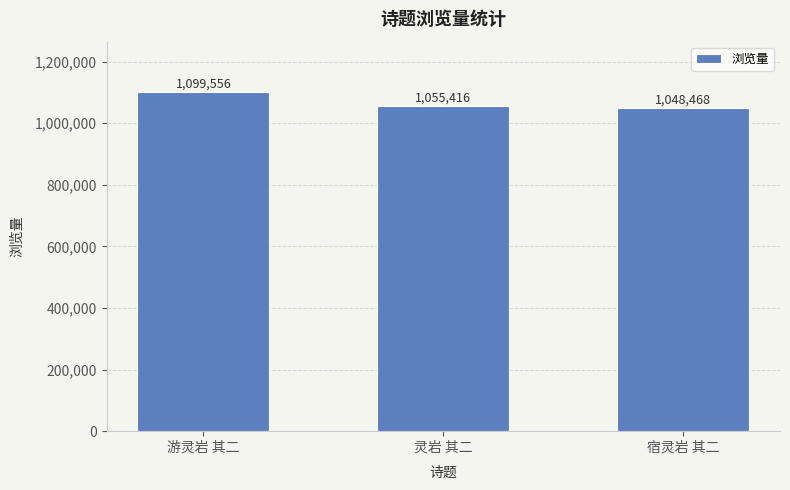

What is the difference between the maximum and second lowest values?

44140